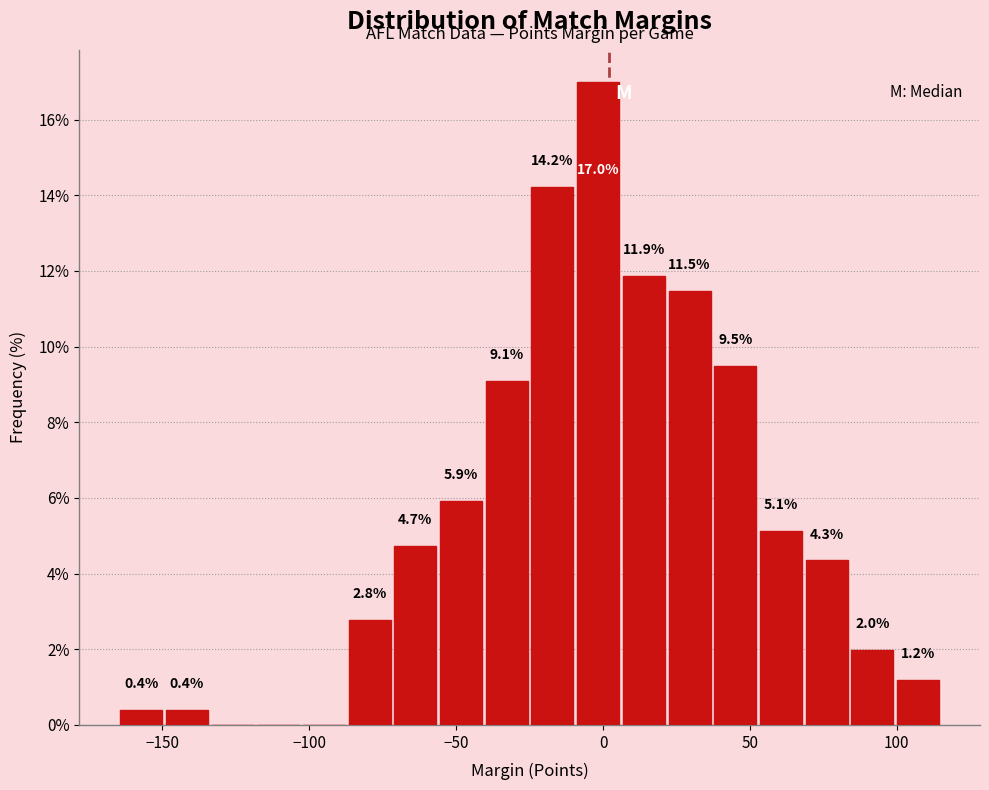

Read against the x-axis, roughly where is the centre of the tallest bar?

0